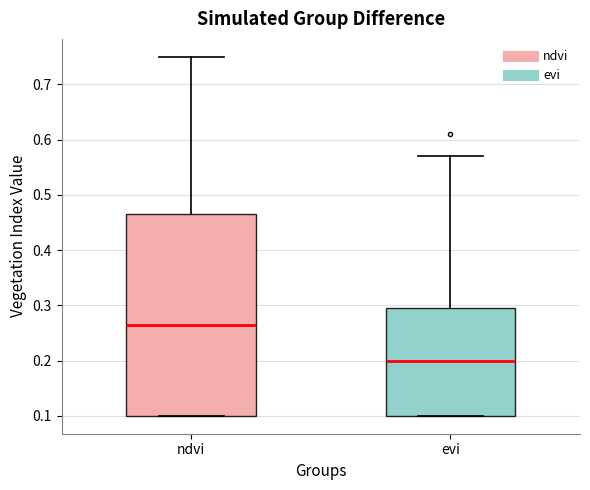

Which box is the tallest, from its lower edge to its upper edge?

ndvi